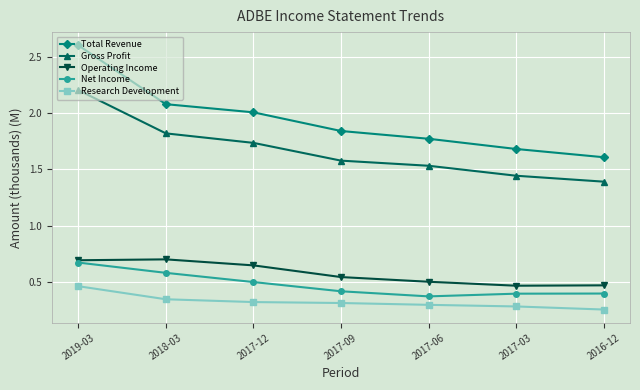

What are all the series names shown in the legend?

Total Revenue, Gross Profit, Operating Income, Net Income, Research Development